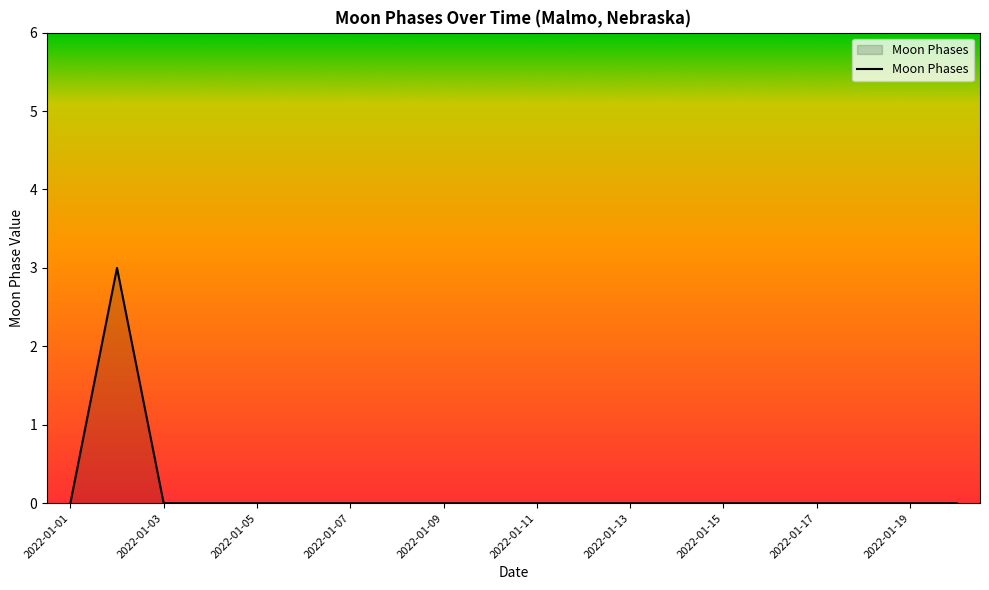

What is the difference between the maximum and minimum values?

3